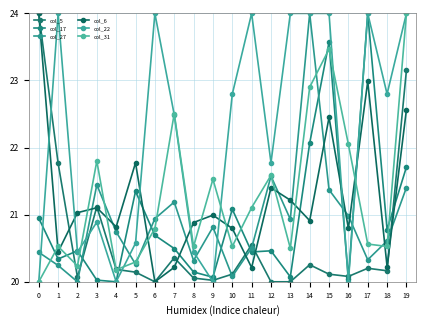

At which category does col_5 reach its first local valley?

2